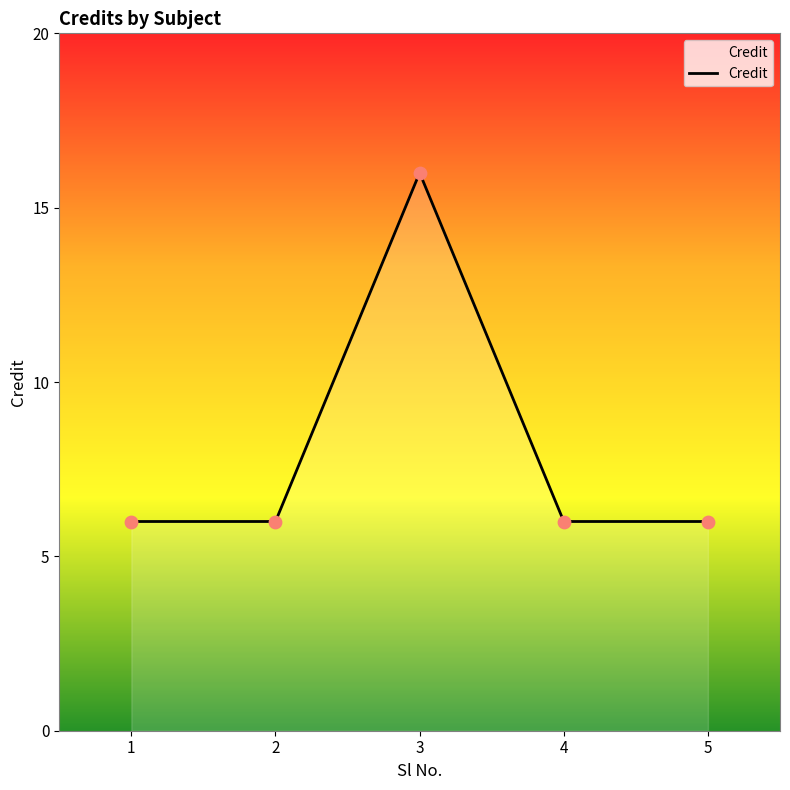

Approximately how many times larger is the value at 4 compared to 1?

1.0